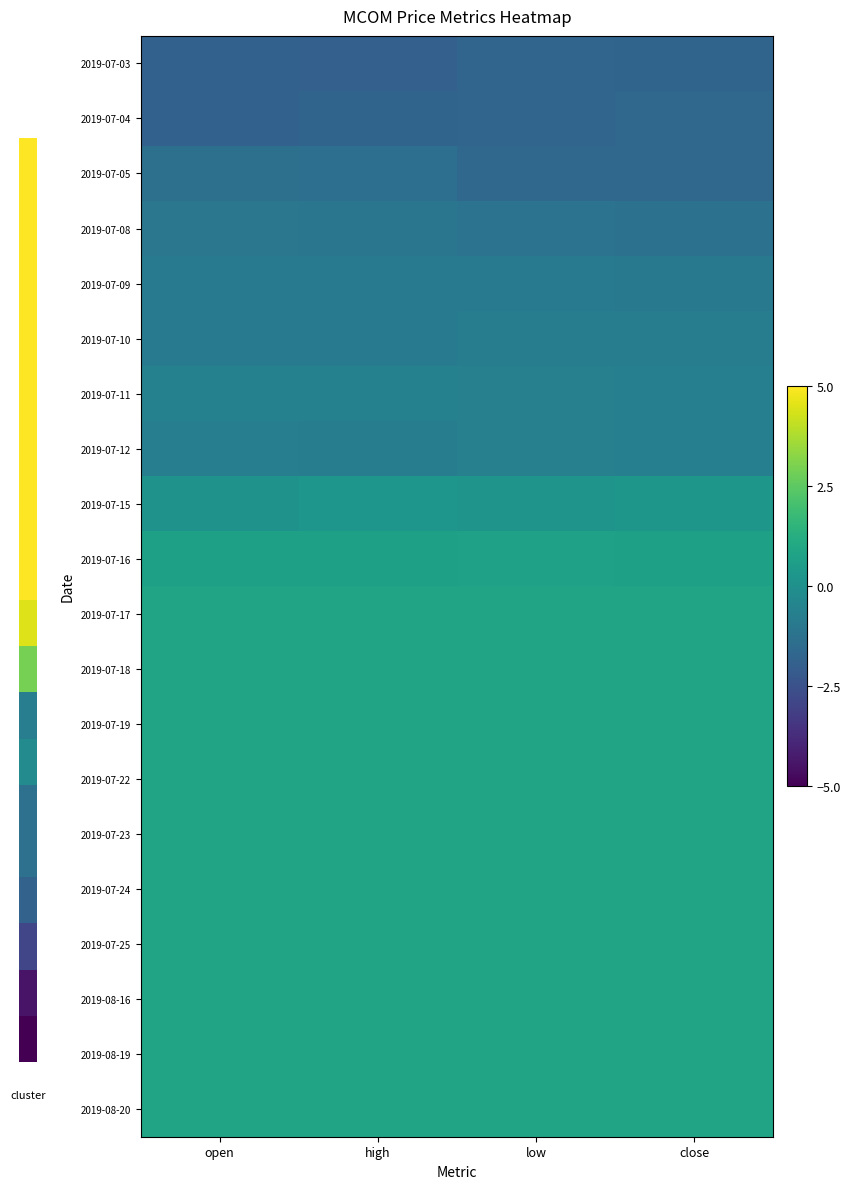

How many distinct data groups are displayed?

20